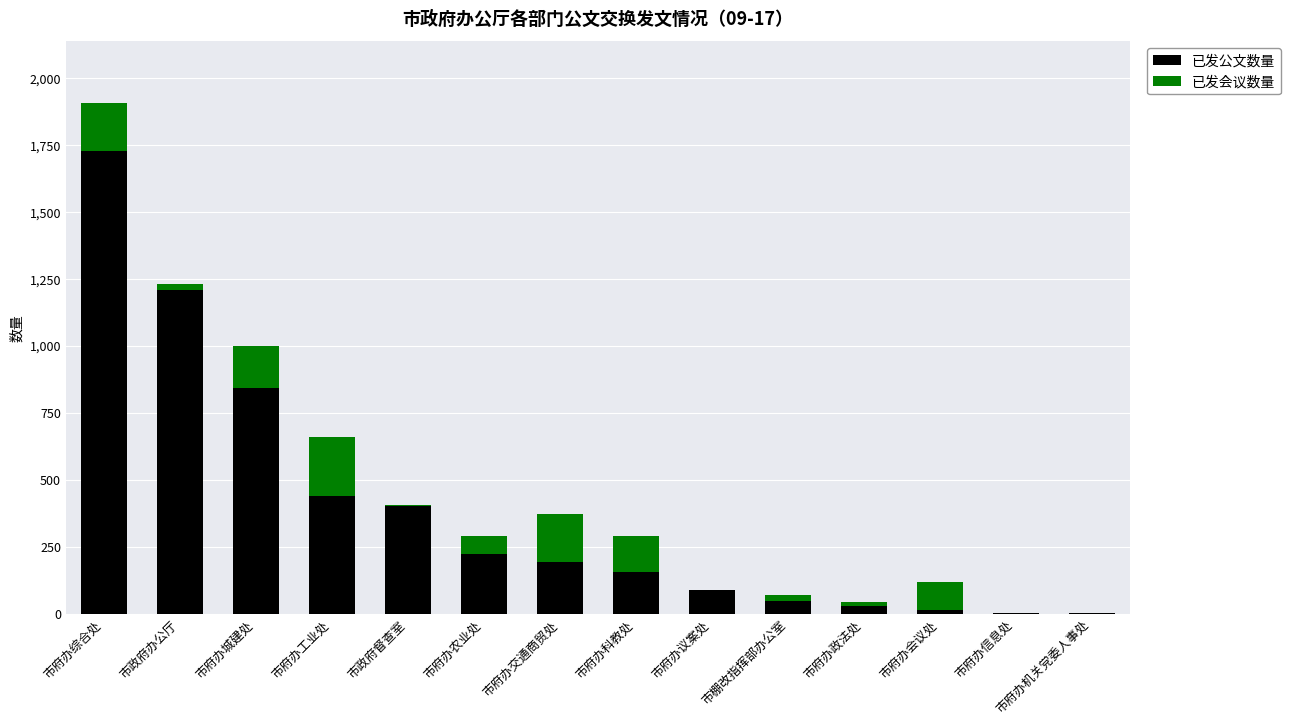

At which category is the sum across all series the highest?

市府办综合处